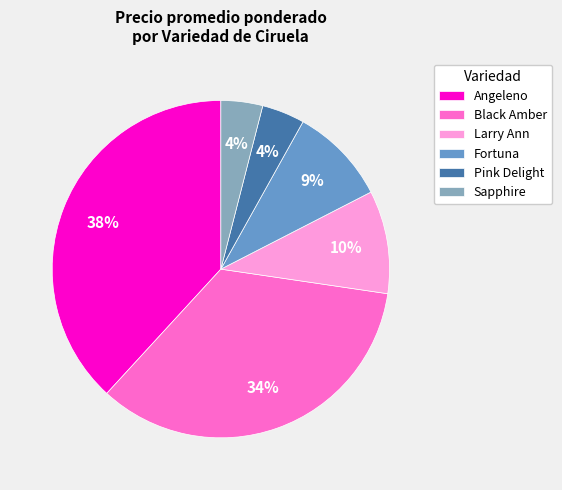

Does any single category account for the majority?

No